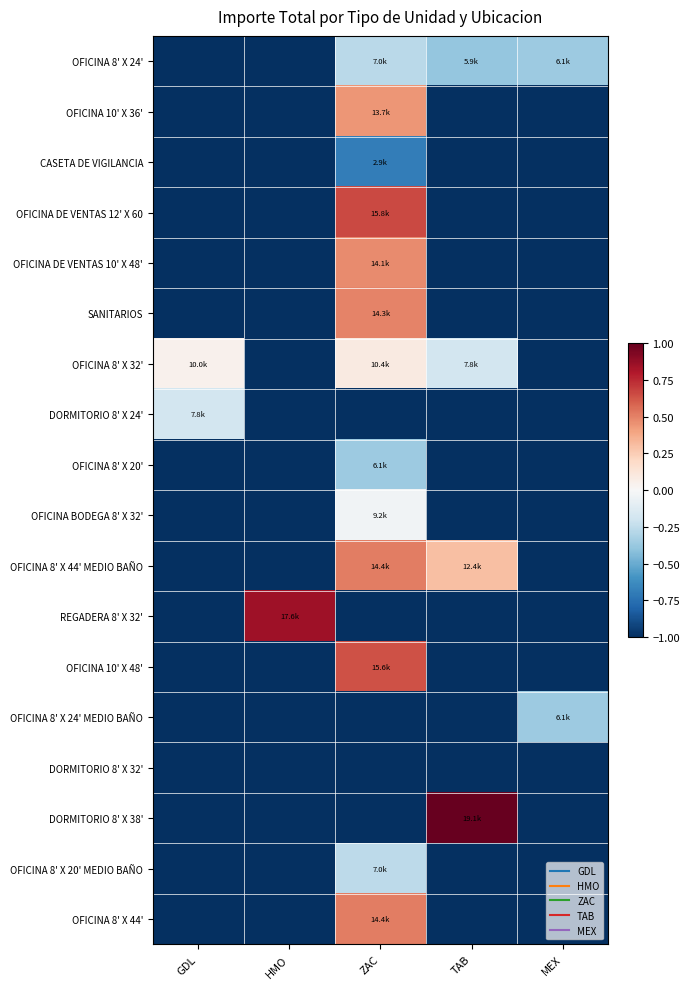

At which category is the sum across all series the highest?

ZAC